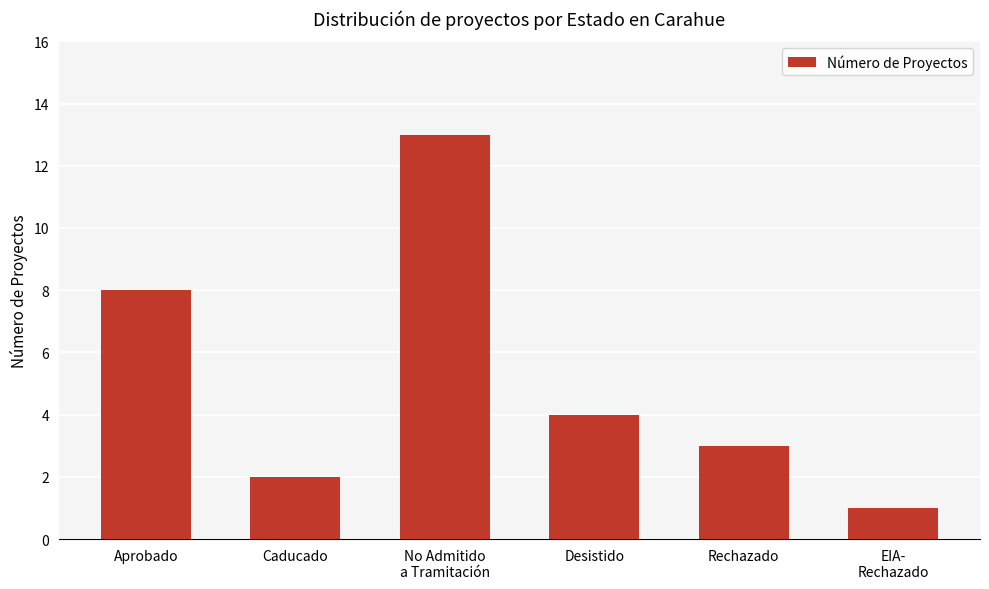

True or false: the data shows 2 at Caducado.

True